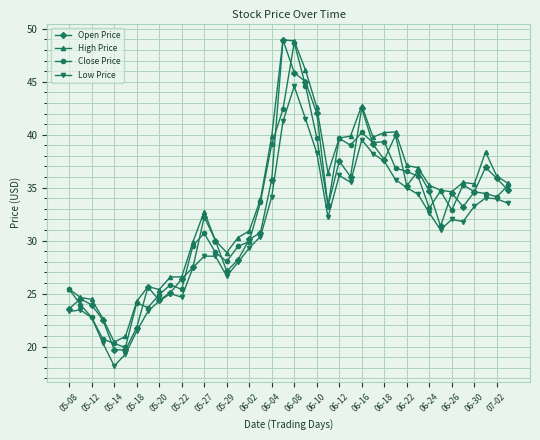

True or false: Low Price and High Price intersect in this chart.

False